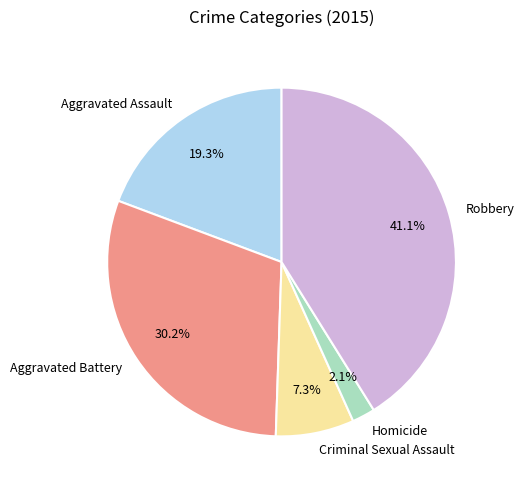

Which has a higher value, Robbery or Criminal Sexual Assault?

Robbery